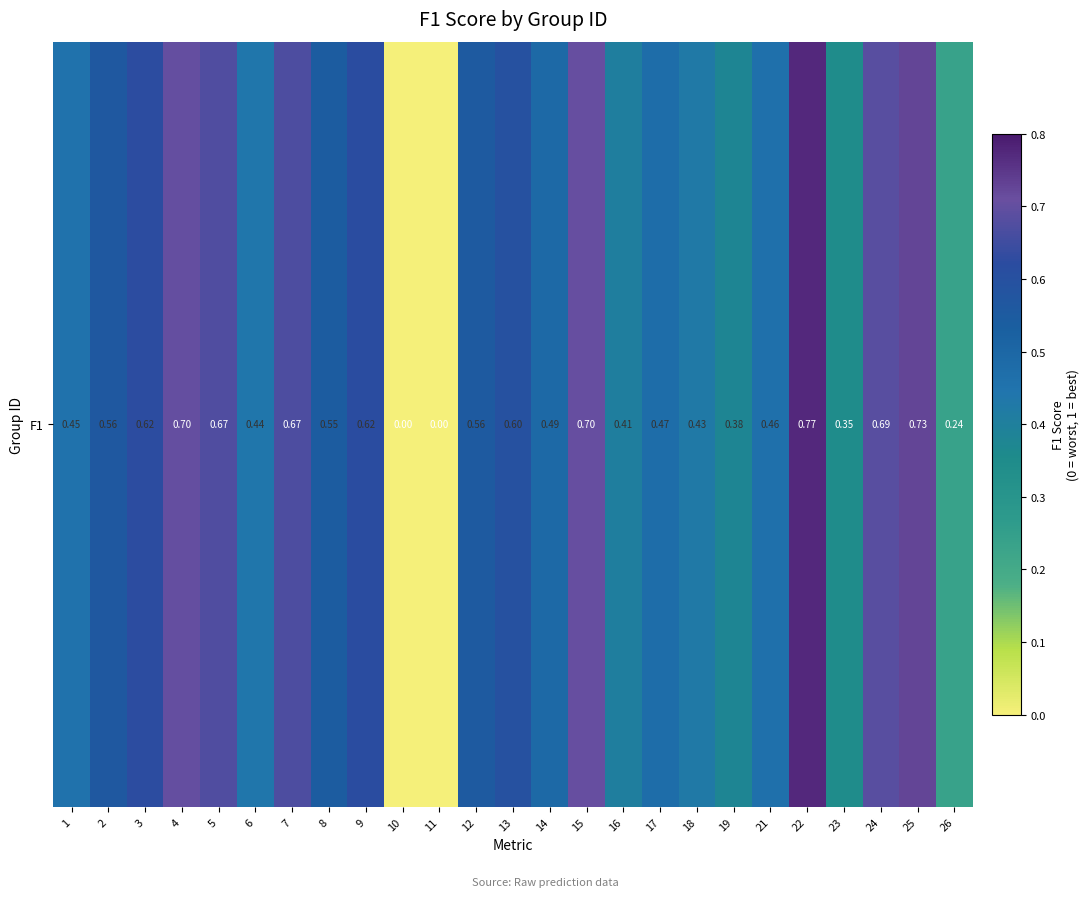

How many distinct data groups are displayed?

1